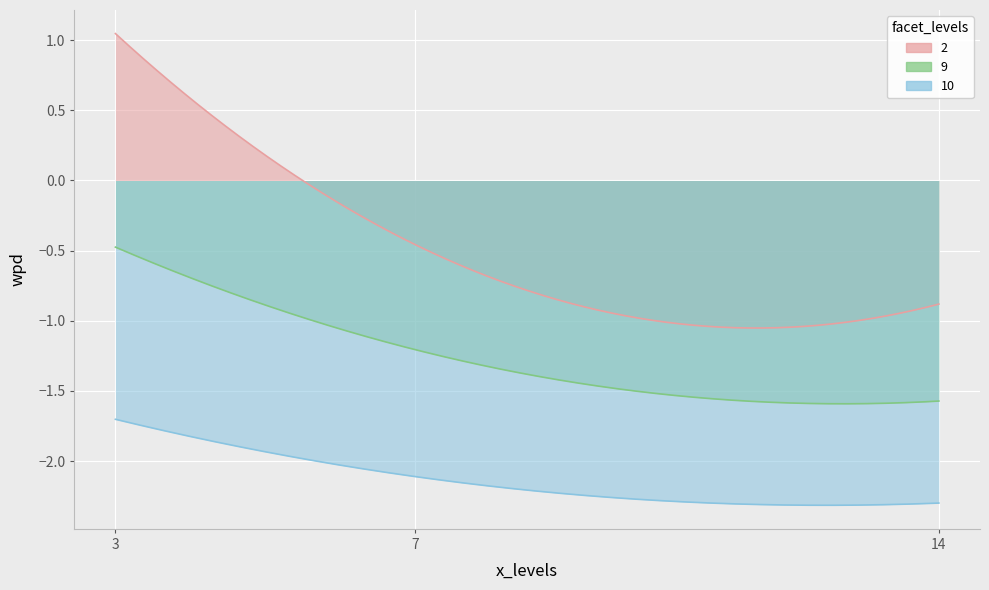

Rank the series by their maximum value, from highest to lowest.

facet_2, facet_9, facet_10